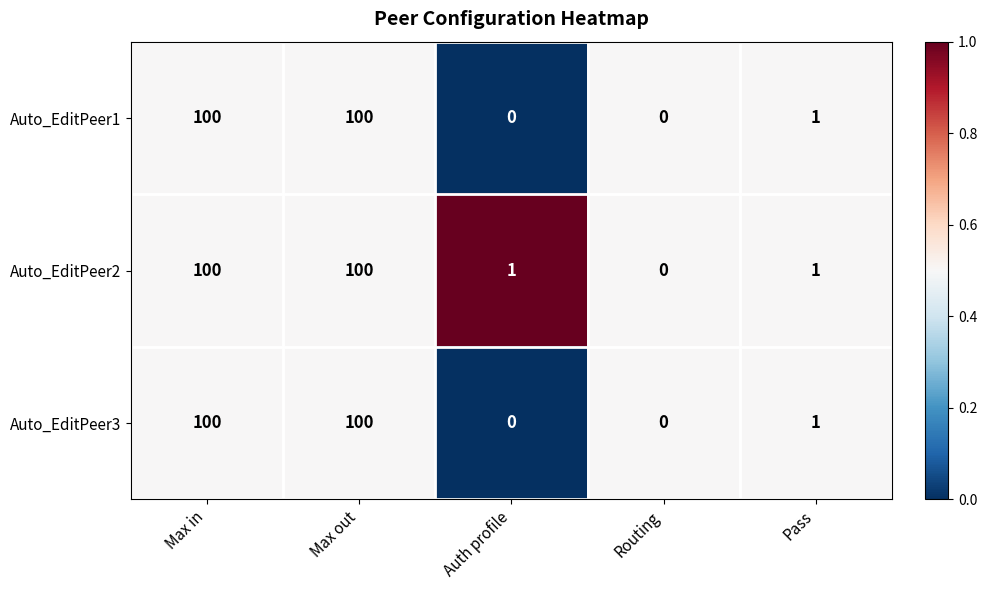

What is the difference between the maximum and minimum values in the Auto_EditPeer2 series?

100